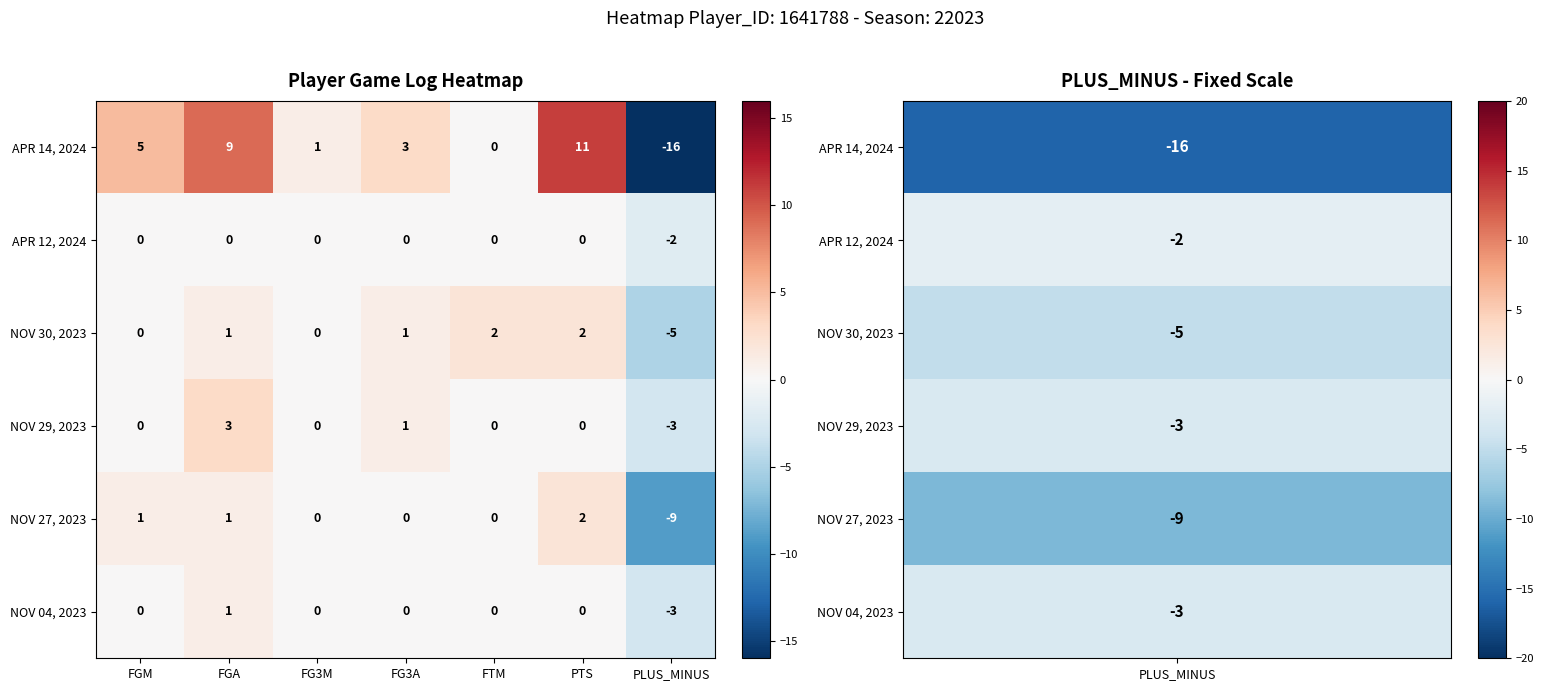

At how many categories does at least one series exceed 0?

6